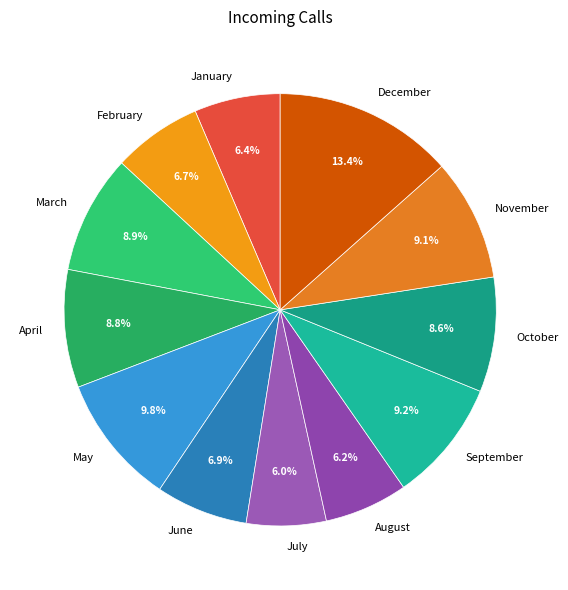

Does July account for over 50% of the chart?

No